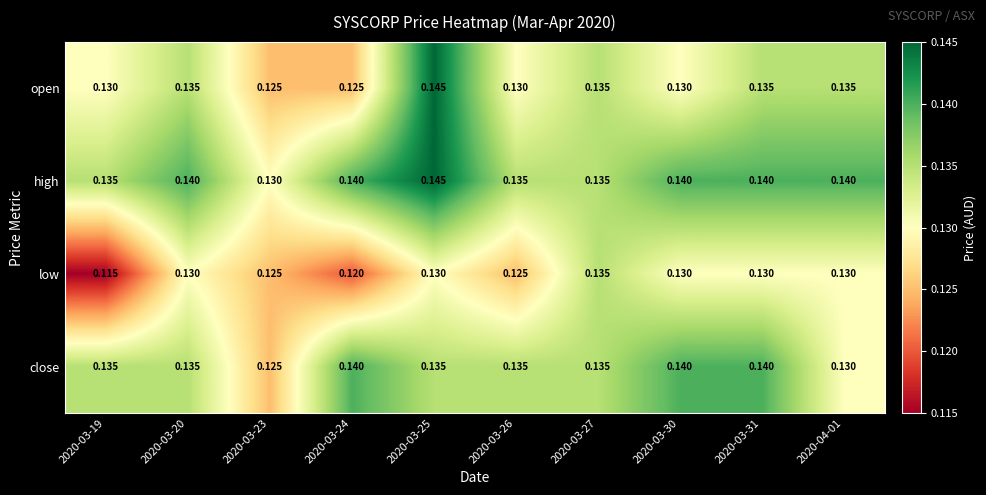

Rank the series by their average value, from lowest to highest.

low, open, close, high